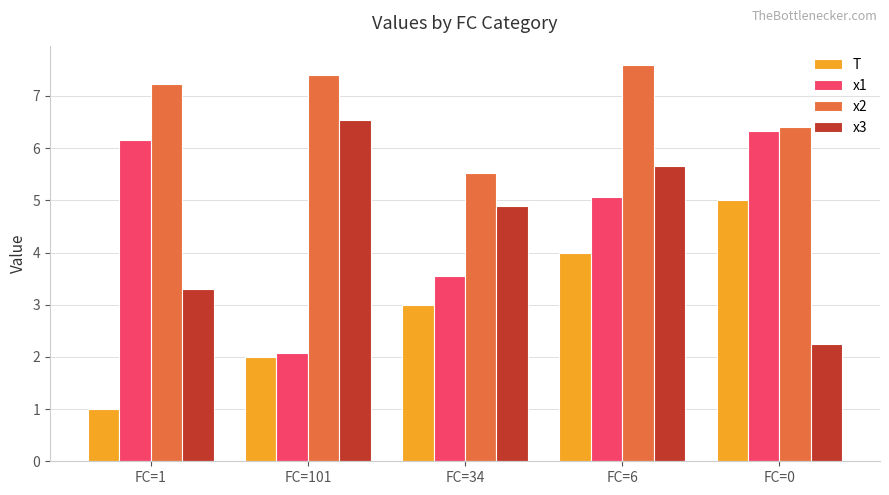

What is the difference between the second highest and second lowest values in the x3 series?

2.4